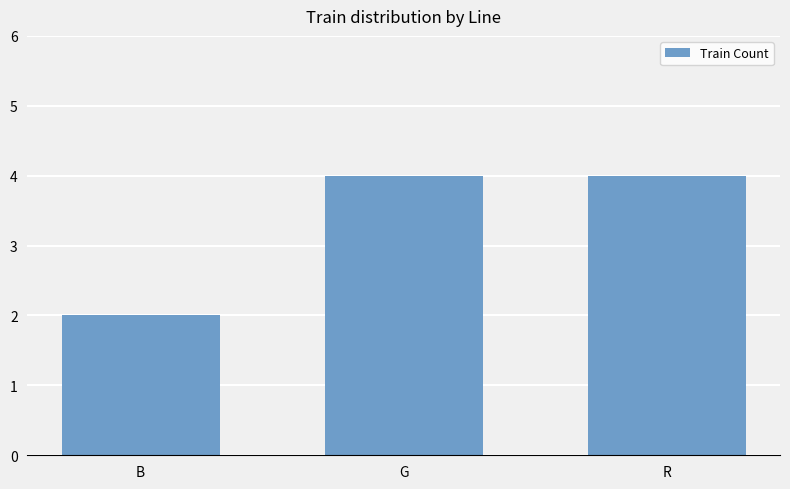

The value at B is 1. True or false?

False